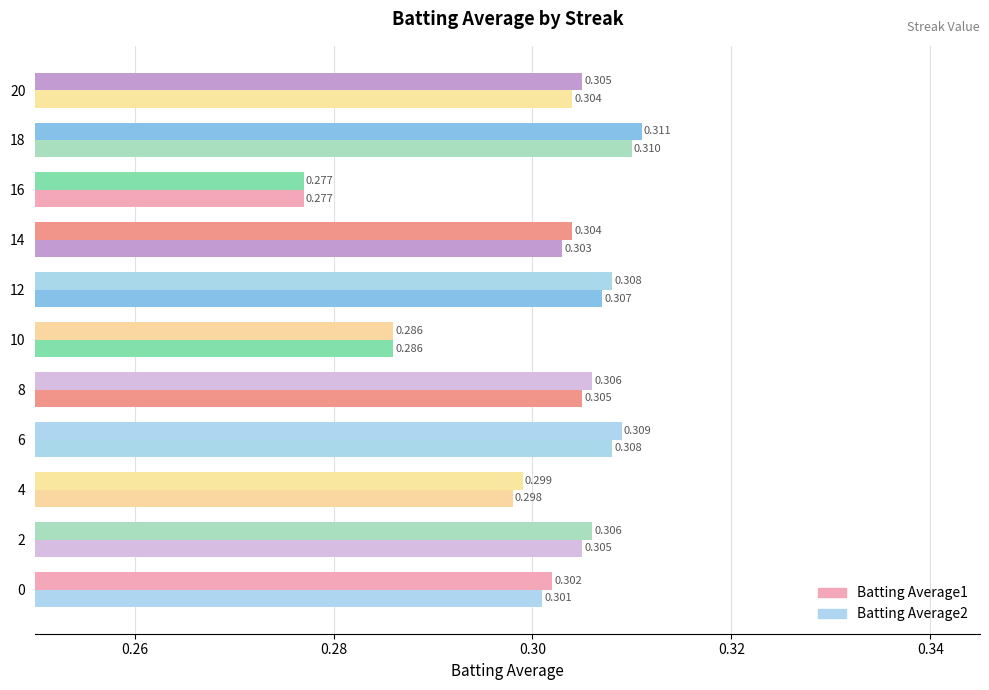

Count the number of data series in this chart.

2